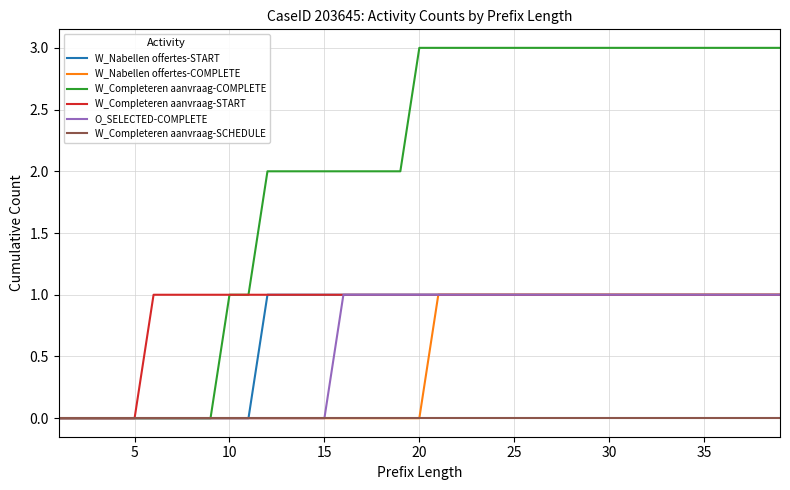

What is the average value of the W_Nabellen offertes-START series?

1